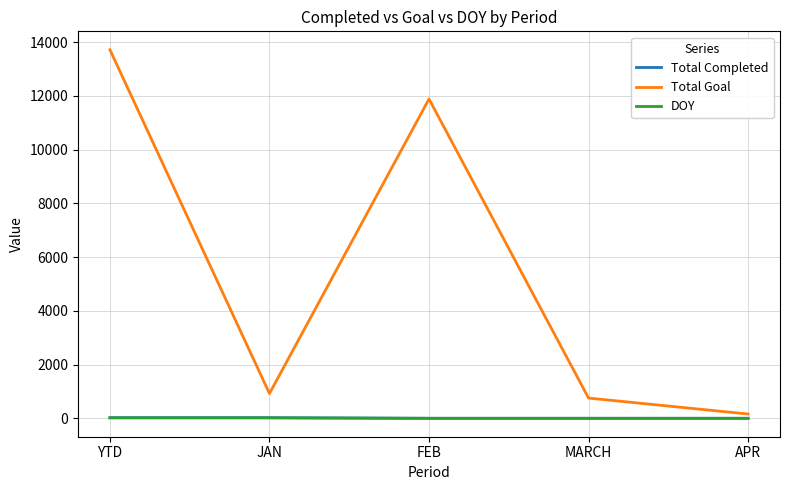

What is the maximum value shown in the chart?

13721